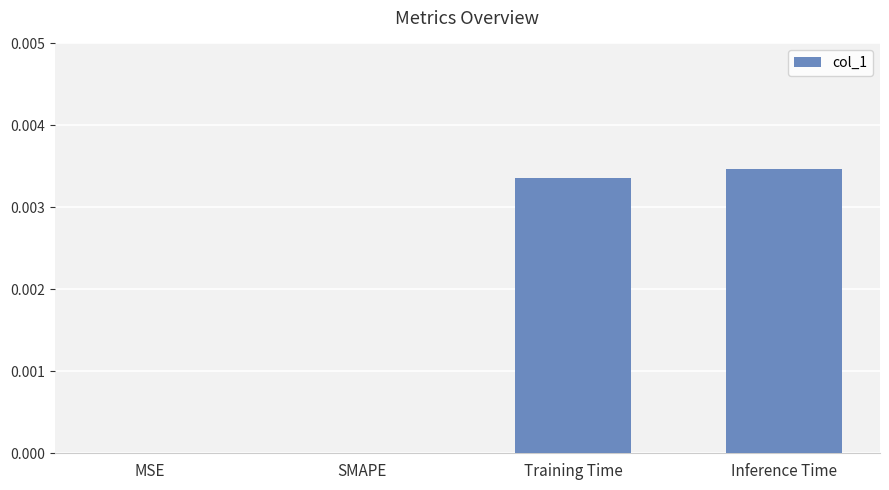

True or false: the data shows 0.0 at SMAPE.

True